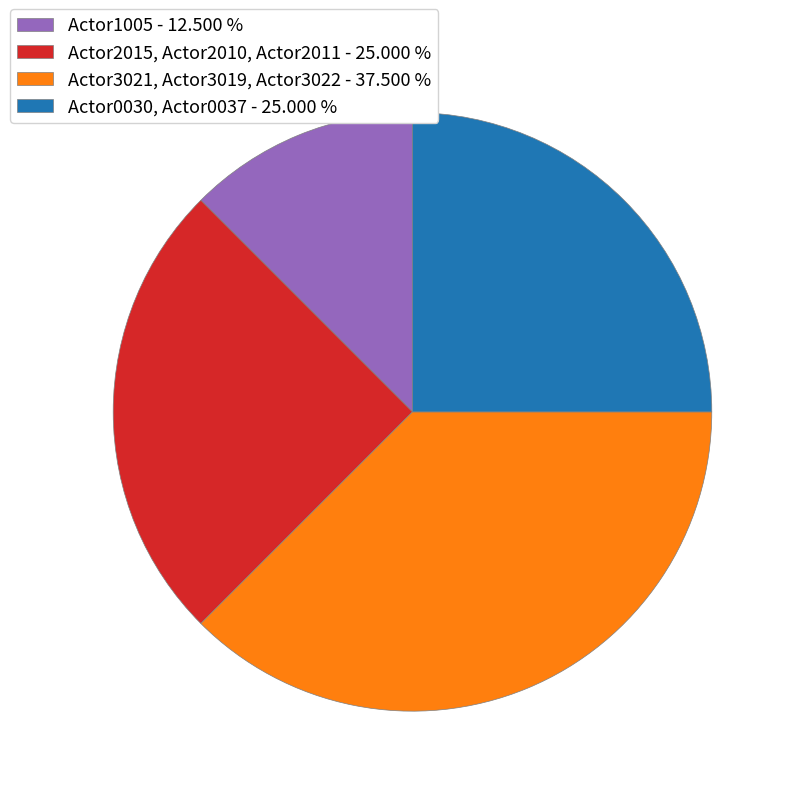

Does any single category account for the majority?

No